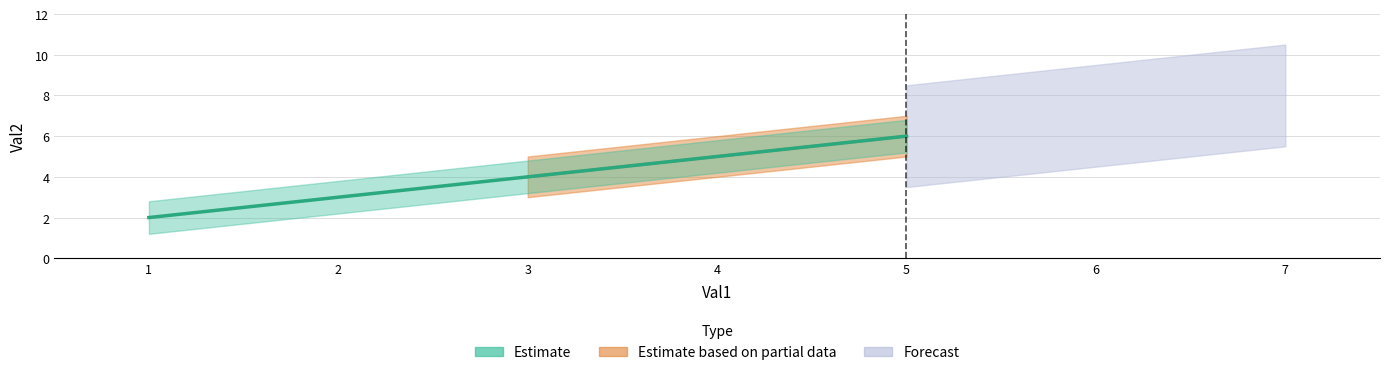

What is the smallest value displayed?

2